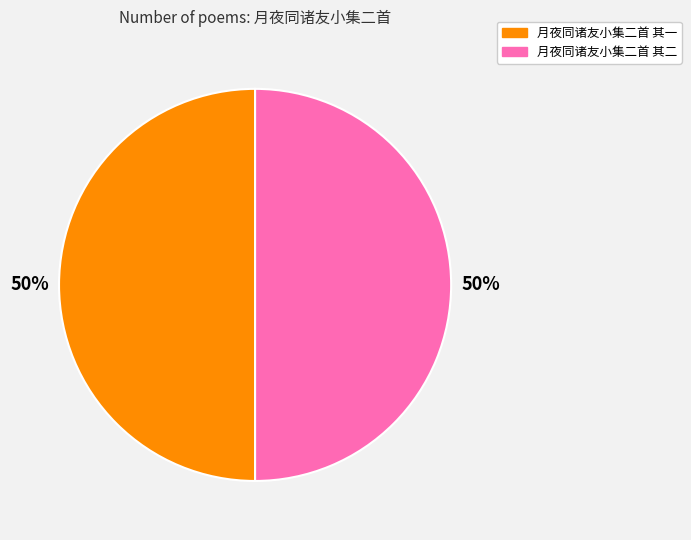

Combined, do 月夜同诸友小集二首 其一 and 月夜同诸友小集二首 其二 account for over 50%?

Yes